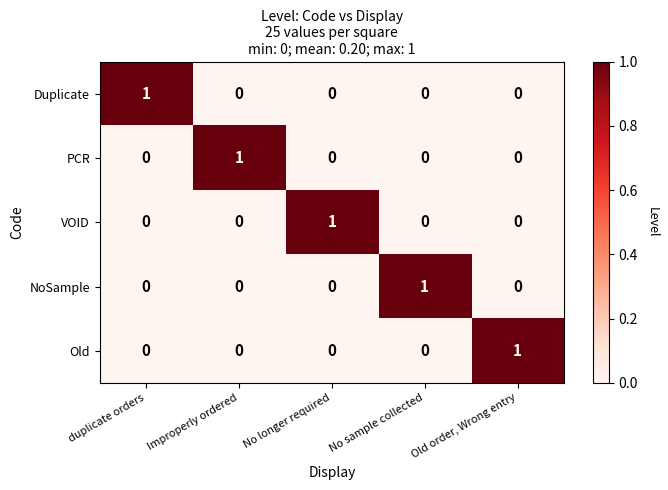

The Old series shows -1 at Improperly ordered. True or false?

False